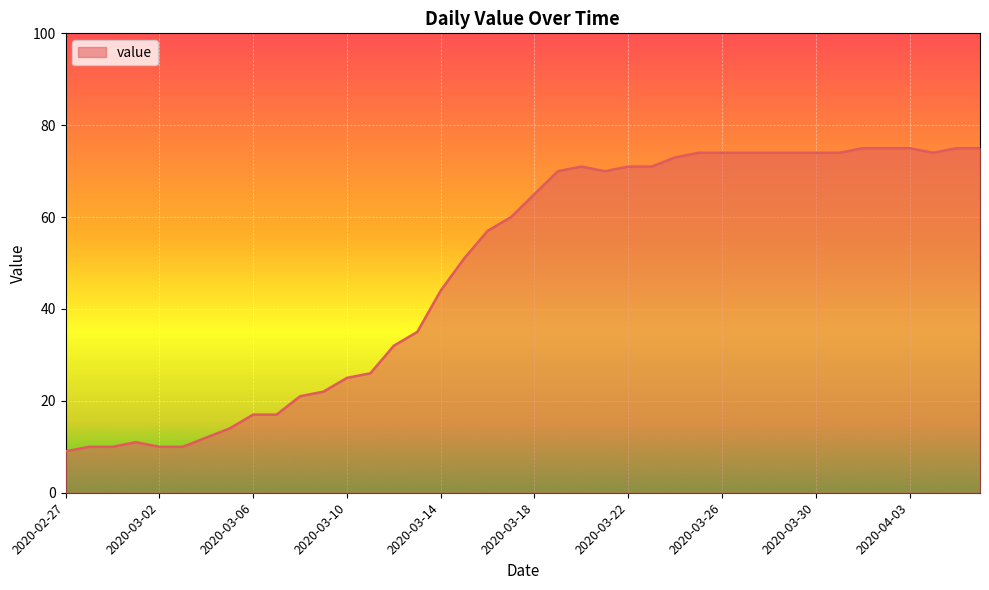

What is the greatest value displayed?

75